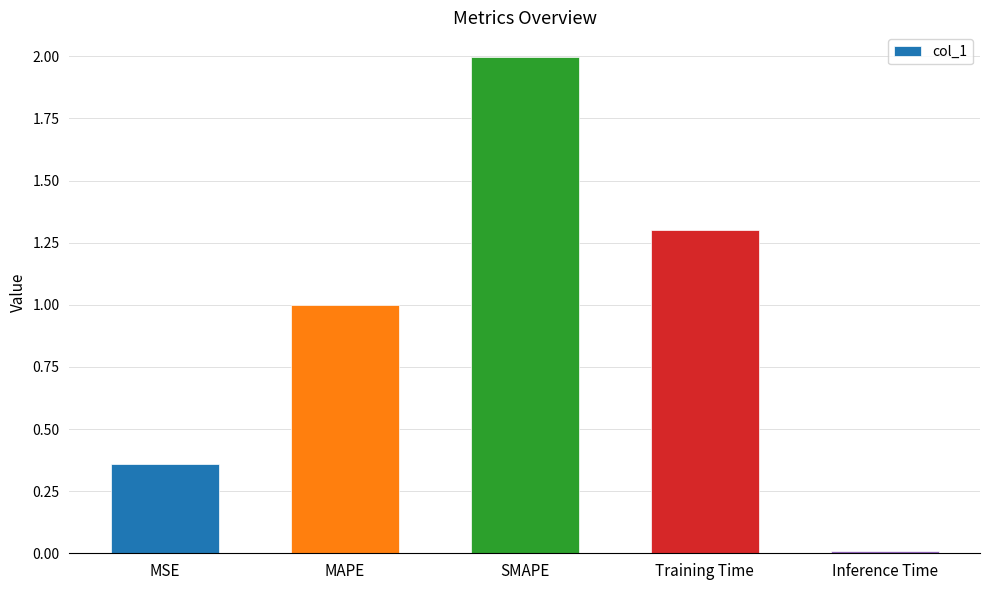

What is the difference between the second highest and second lowest values?

0.9